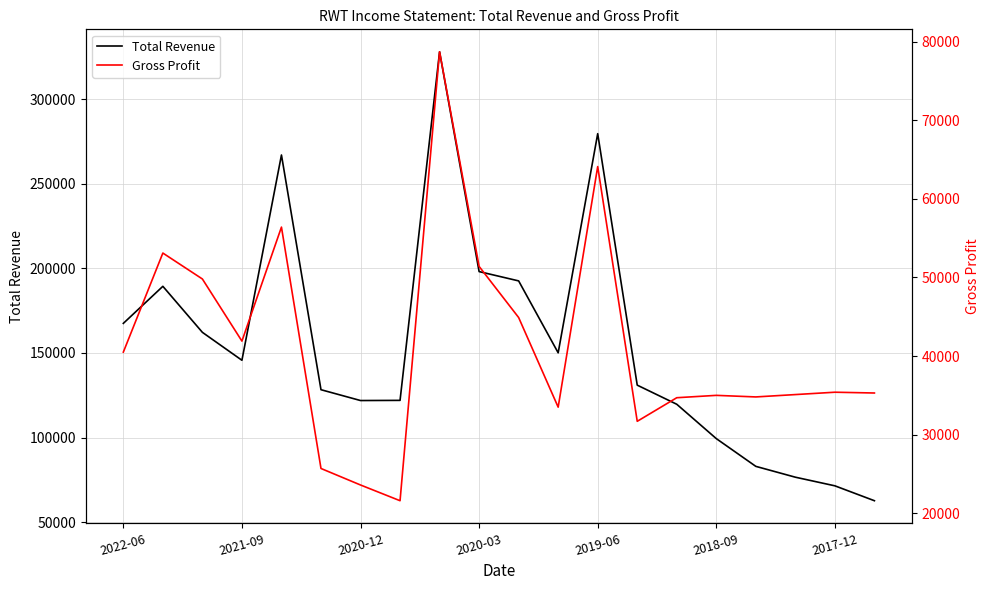

Which series has the largest range (max minus min)?

Total Revenue